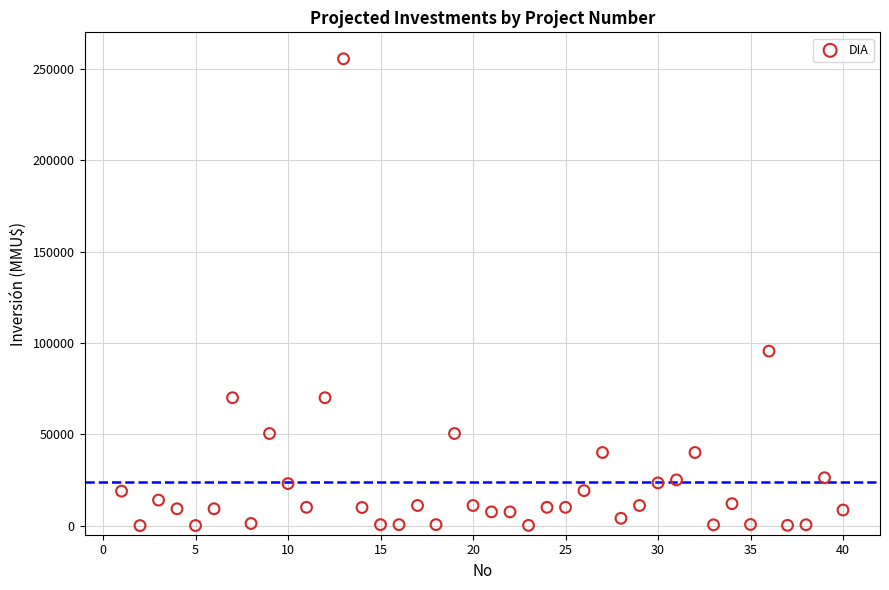

What Y value in the scatter plot is closest to 127758?

95500